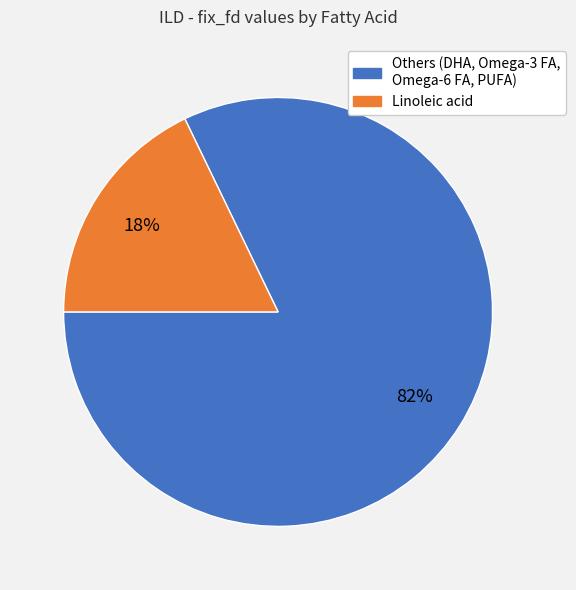

Does any single category account for the majority?

Yes